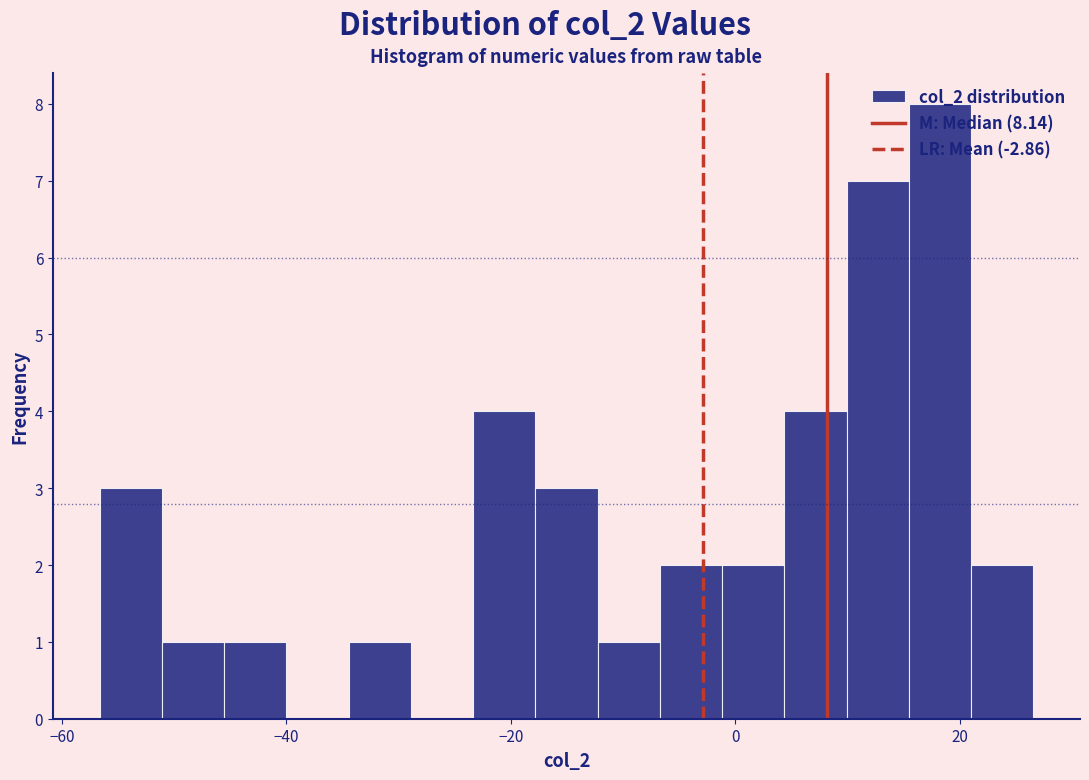

Around what value on the x-axis is the tallest bar? Give the approximate position of its centre, as read against the axis.

18